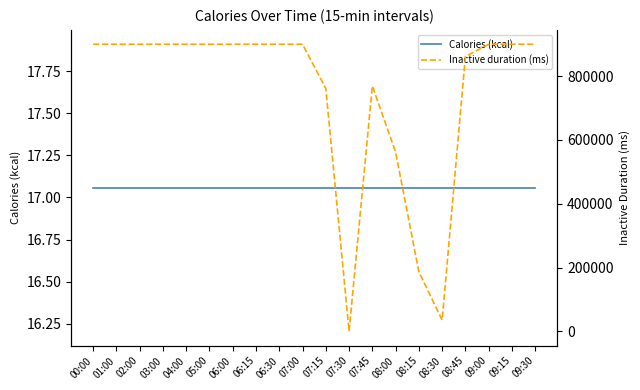

In Inactive duration (ms), how many points are higher than both neighbors (excluding endpoints)?

1